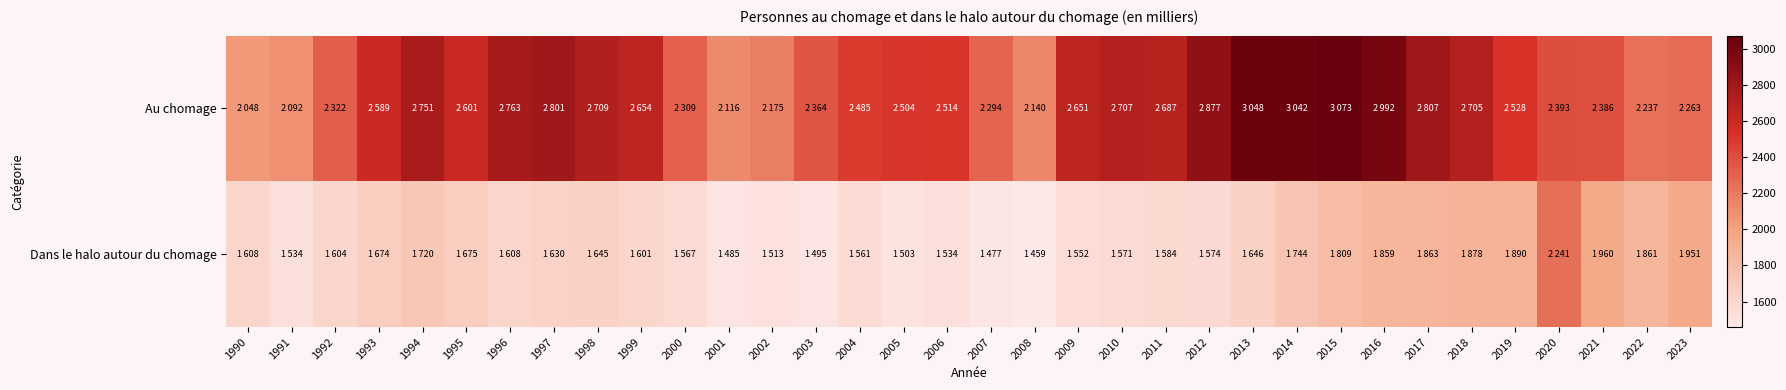

Reading left to right, what are all the values shown in this chart?

Au chomage: 1990=2048	1991=2092	1992=2322	1993=2589	1994=2751	1995=2601	1996=2763	1997=2801	1998=2709	1999=2654	2000=2309	2001=2116	2002=2175	2003=2364	2004=2485	2005=2504	2006=2514	2007=2294	2008=2140	2009=2651	2010=2707	2011=2687	2012=2877	2013=3048	2014=3042	2015=3073	2016=2992	2017=2807	2018=2705	2019=2528	2020=2393	2021=2386	2022=2237	2023=2263
Dans le halo autour du chomage: 1990=1608	1991=1534	1992=1604	1993=1674	1994=1720	1995=1675	1996=1608	1997=1630	1998=1645	1999=1601	2000=1567	2001=1485	2002=1513	2003=1495	2004=1561	2005=1503	2006=1534	2007=1477	2008=1459	2009=1552	2010=1571	2011=1584	2012=1574	2013=1646	2014=1744	2015=1809	2016=1859	2017=1863	2018=1878	2019=1890	2020=2241	2021=1960	2022=1861	2023=1951